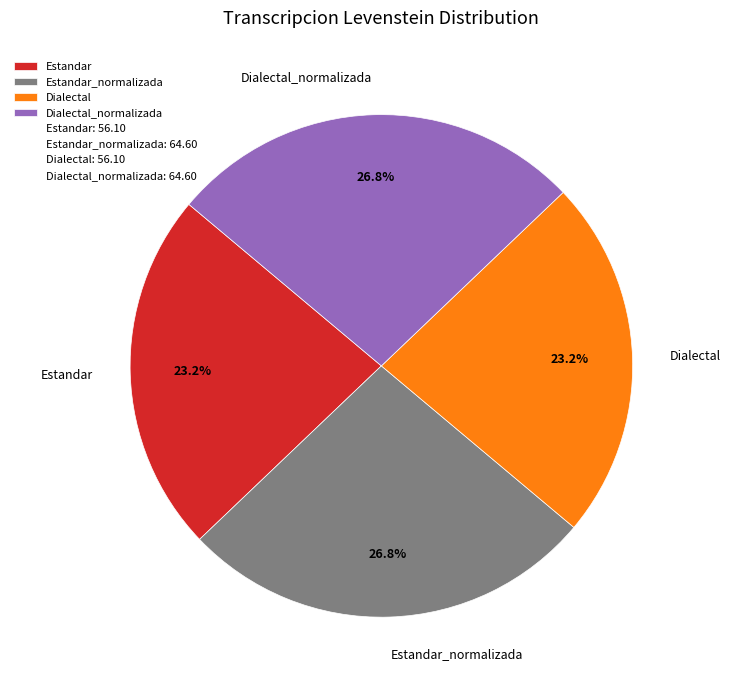

What is the ratio of the value at Estandar_normalizada to the value at Dialectal_normalizada?

1.0